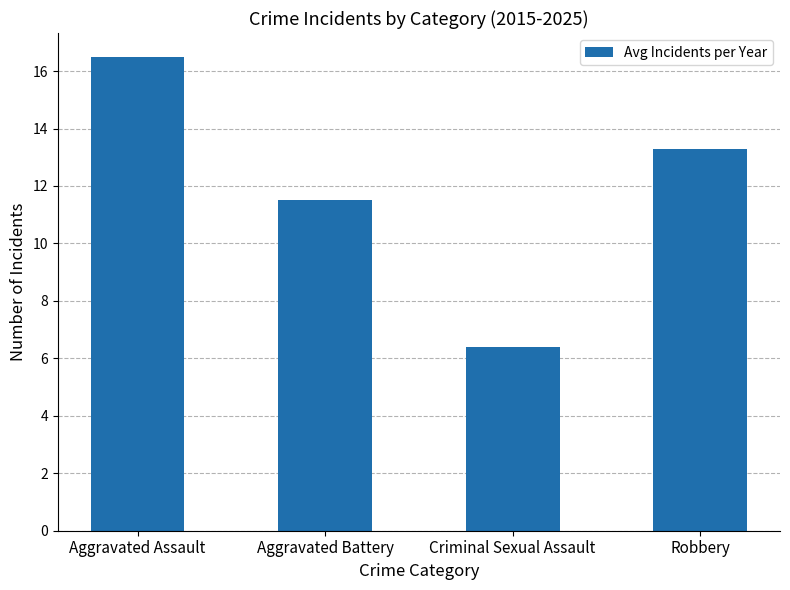

The value at Robbery is 19.3. True or false?

False